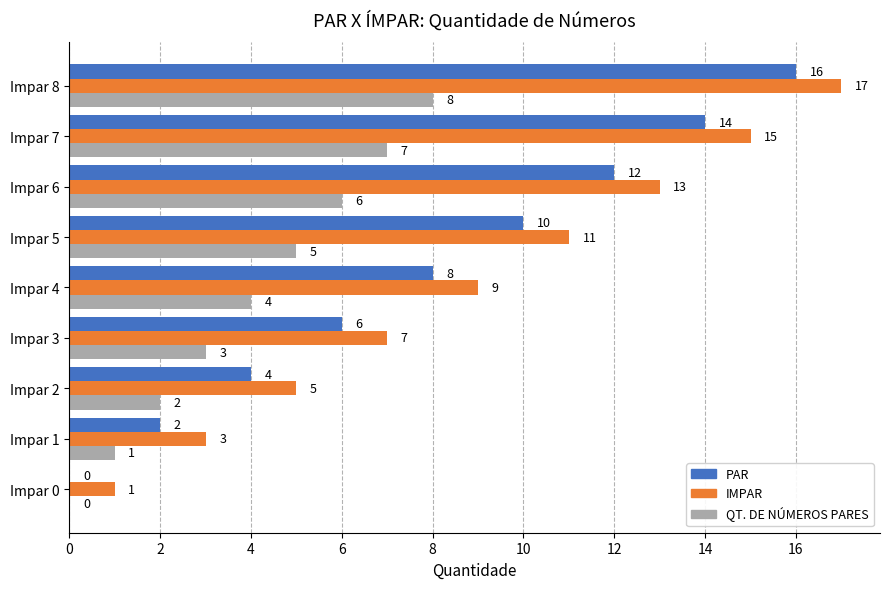

What is the sum of all IMPAR values?

81